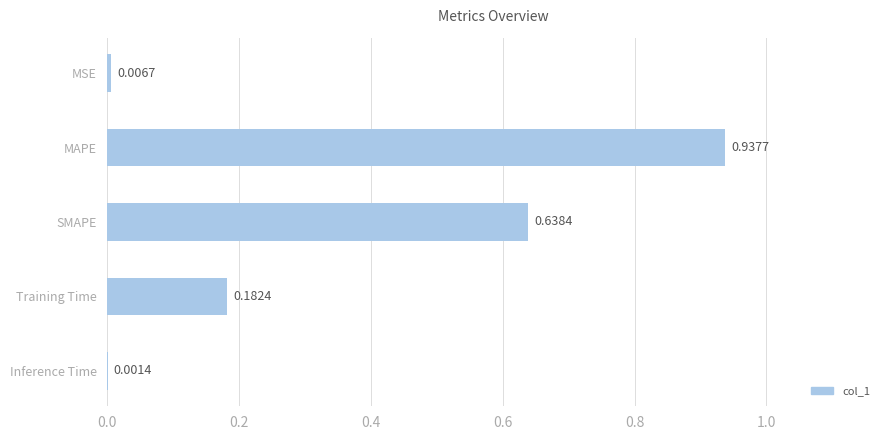

At which category does the chart reach its peak across all series?

MAPE